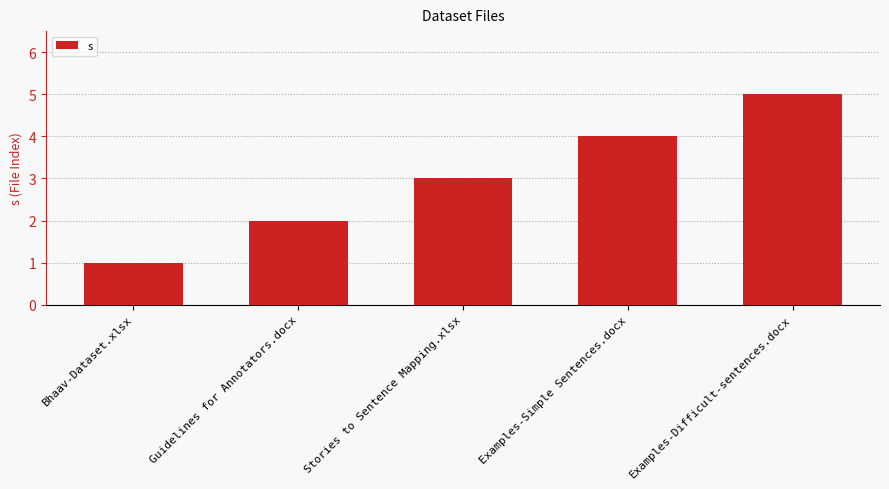

Reading left to right, what are all the values shown in this chart?

1	2	3	4	5